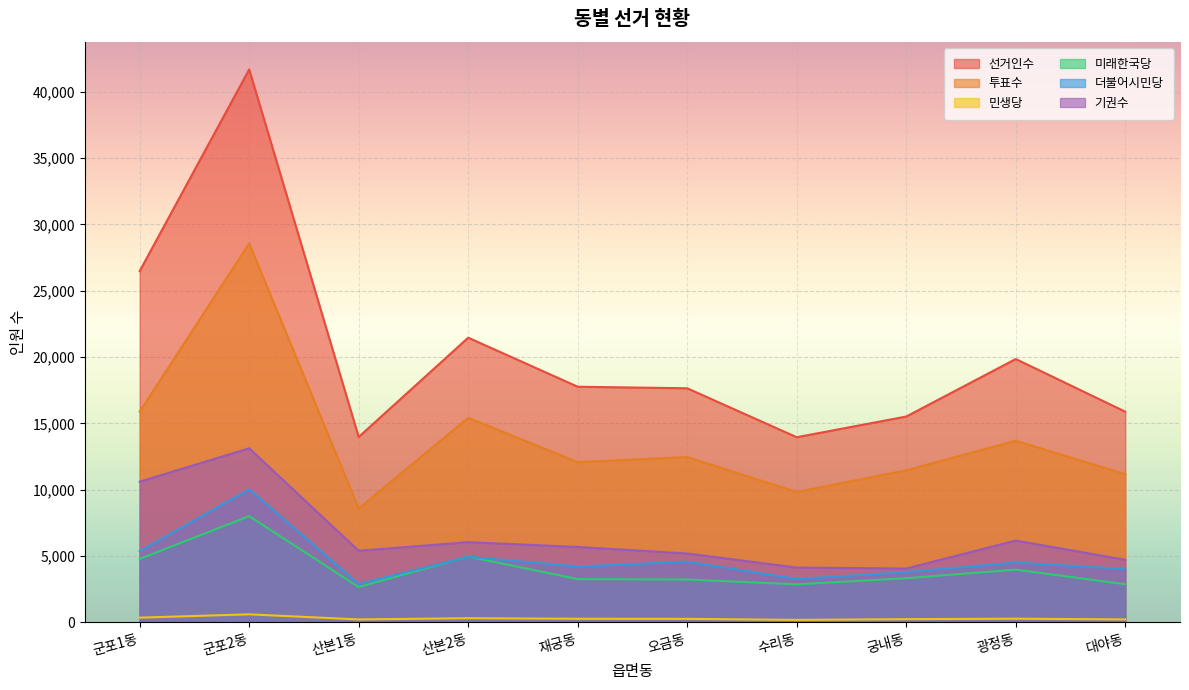

What is the difference between the maximum and second lowest values in the 기권수 series?

8993